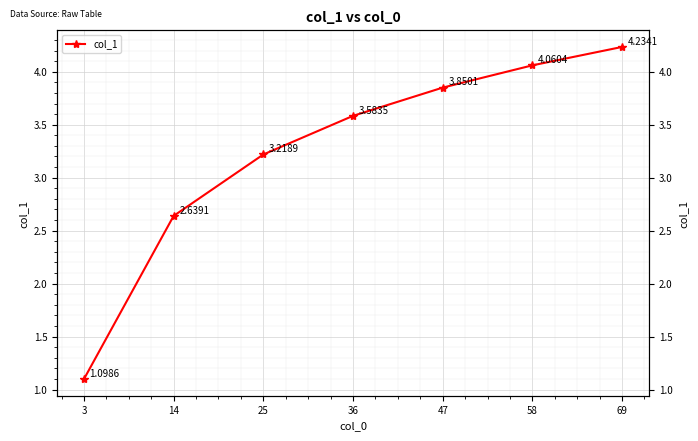

Reading left to right, transcribe all the data shown in this chart.

1.1	2.6	3.2	3.6	3.9	4.1	4.2